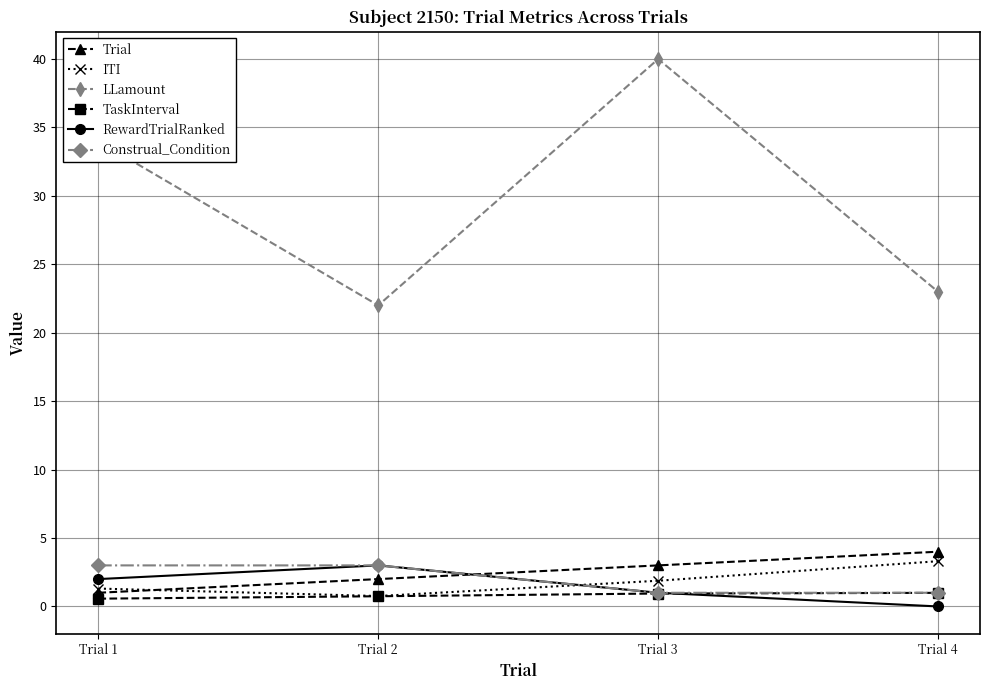

What is the difference between the maximum and minimum values in the TaskInterval series?

0.4